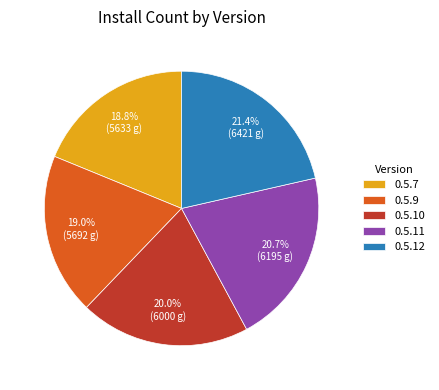

What percentage is the 0.5.10 slice, to the nearest percent?

20%